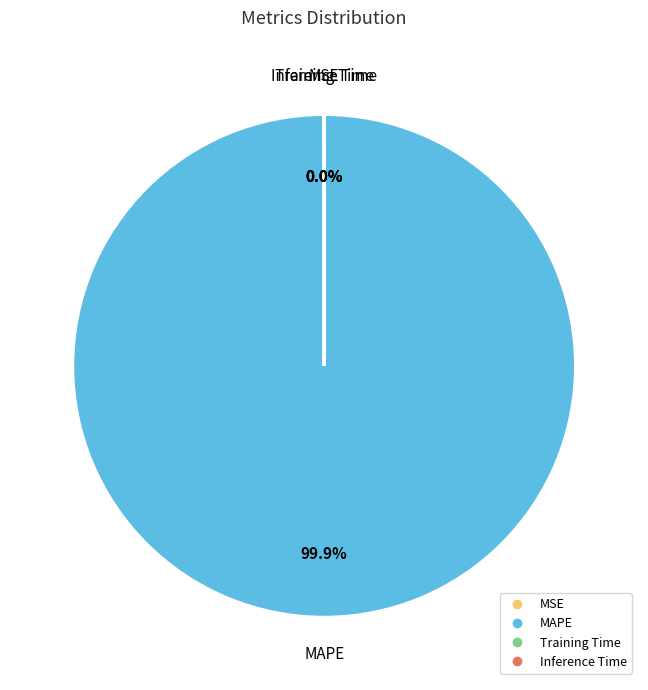

To the nearest percent, what portion does MAPE represent?

100%